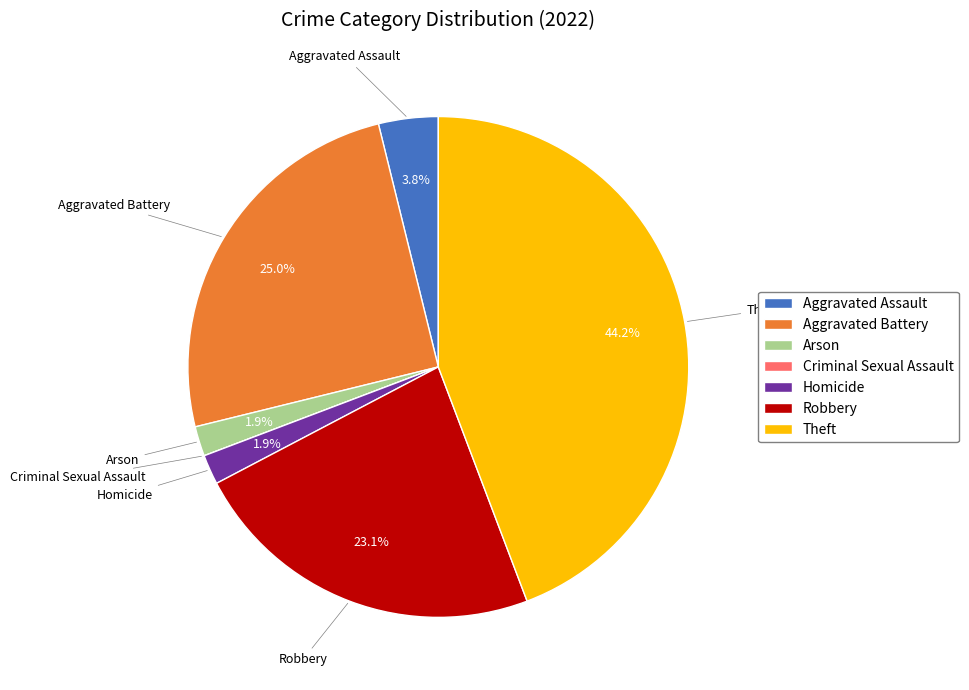

What portion of the pie excludes Theft?

55.8%